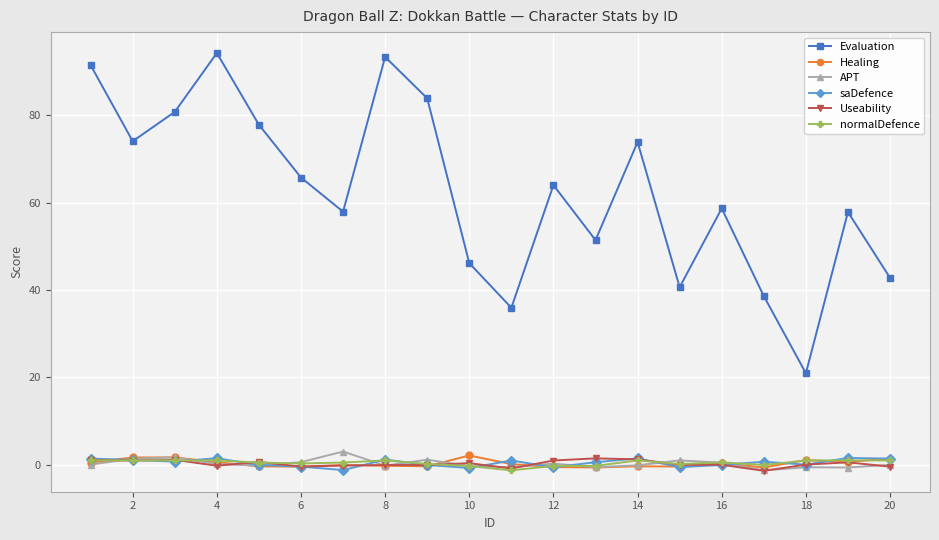

True or false: Useability and Evaluation intersect in this chart.

False